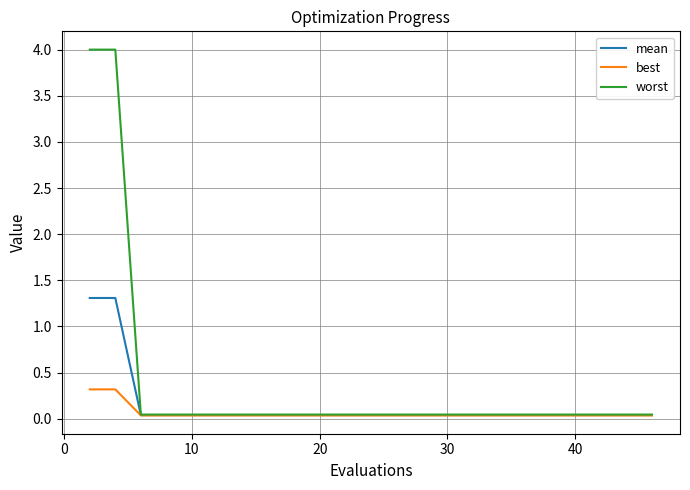

List the series in order of their peak value, highest first.

worst, mean, best